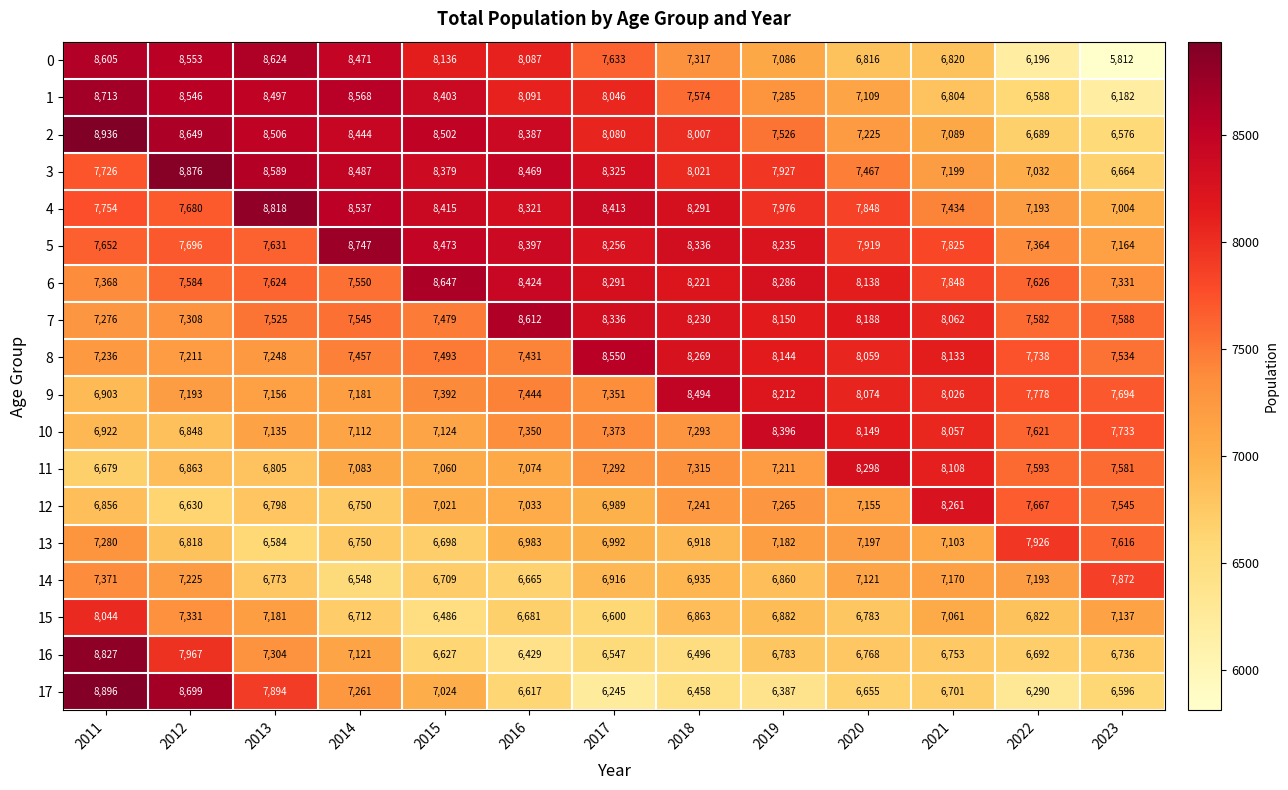

The value of 9 at 2013 is 3573. True or false?

False